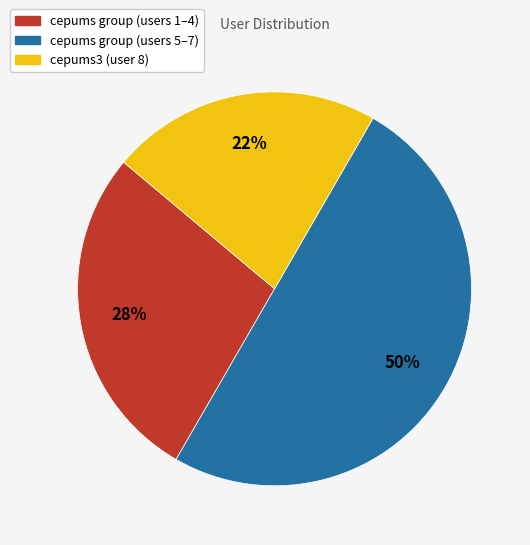

To the nearest percent, what is the average slice percentage?

33%